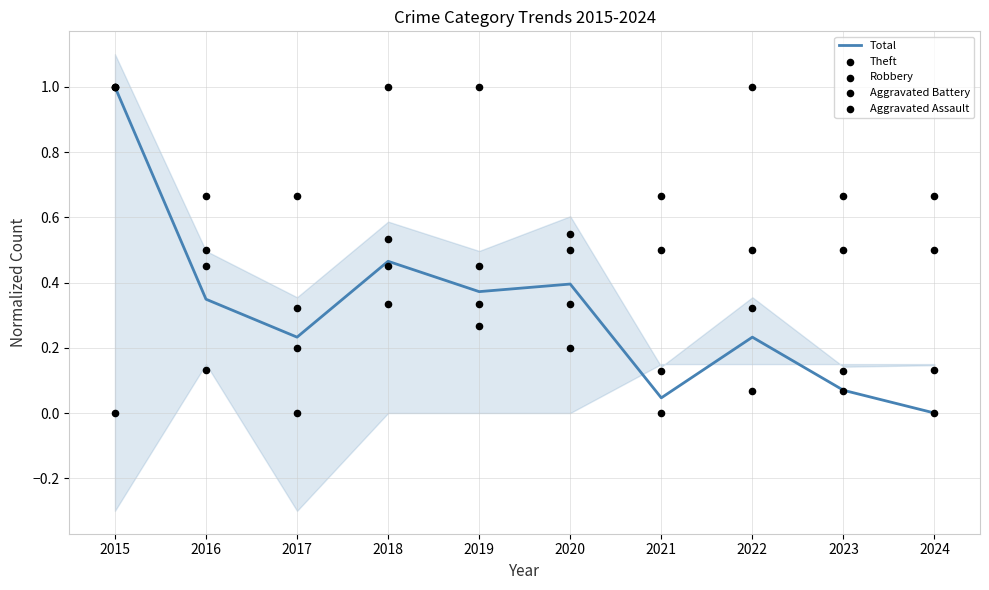

Which series has the widest spread of Y values?

Total